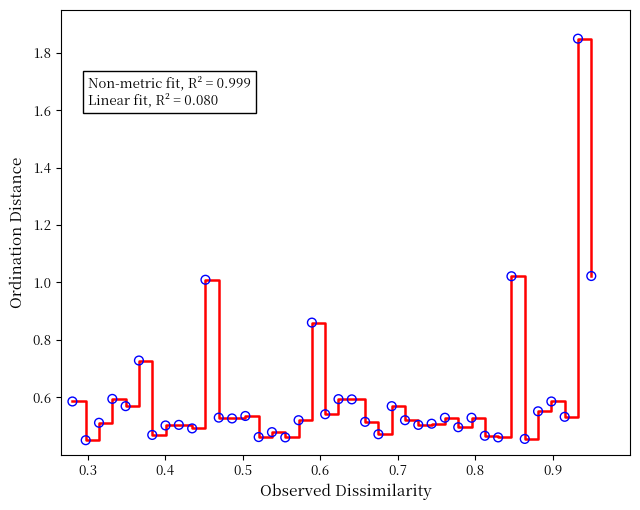

What is the difference between the maximum and minimum values?

1.4